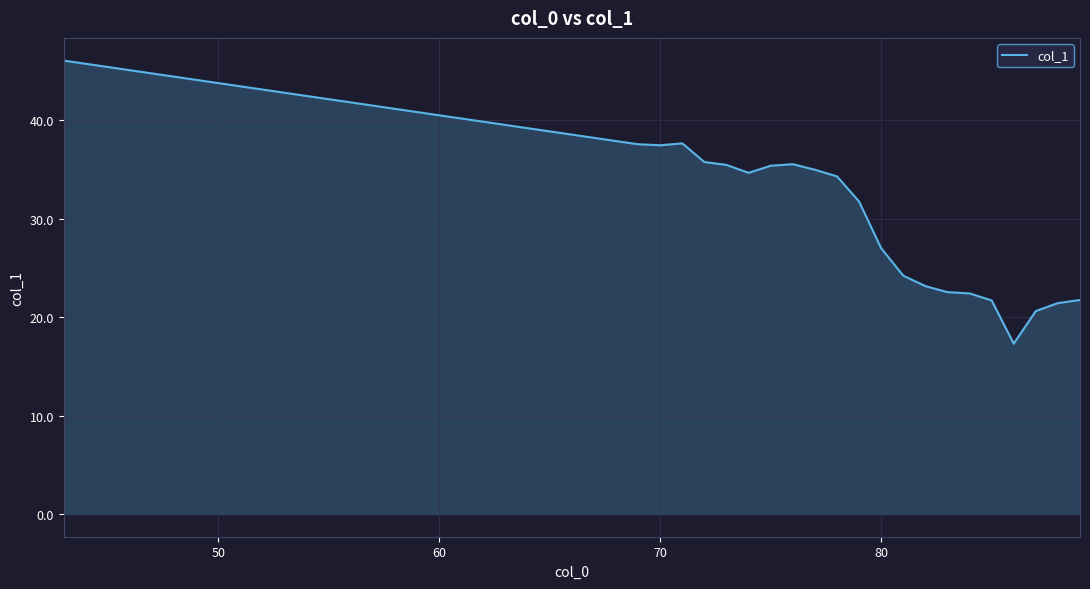

What is the difference between the maximum and minimum values?

28.7